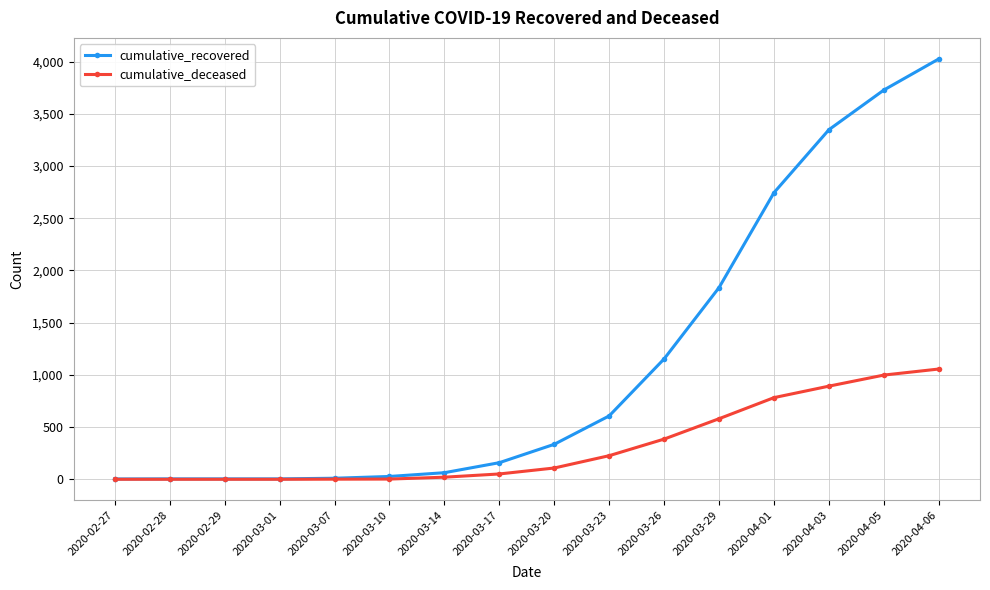

What is the value of the cumulative_deceased point at the 12th from the left?

580